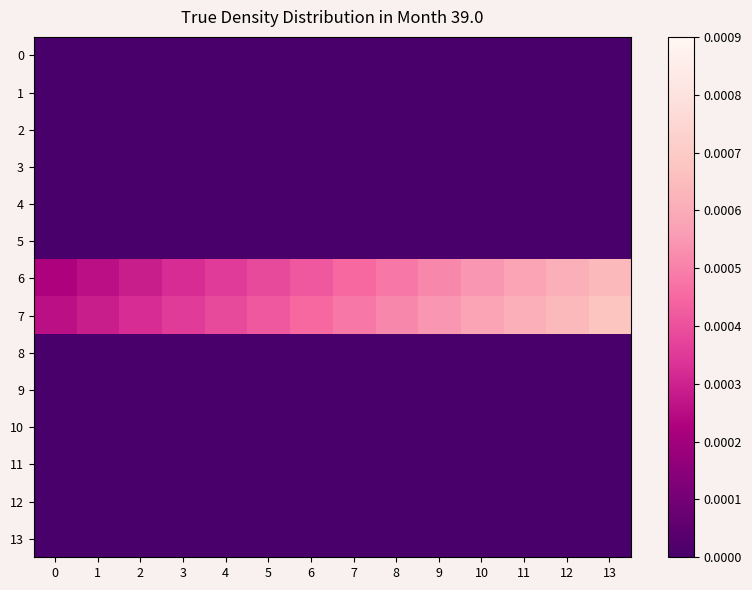

Rank the series at 3 from lowest to highest value.

0, 1, 2, 3, 4, 5, 8, 9, 10, 11, 12, 13, 6, 7